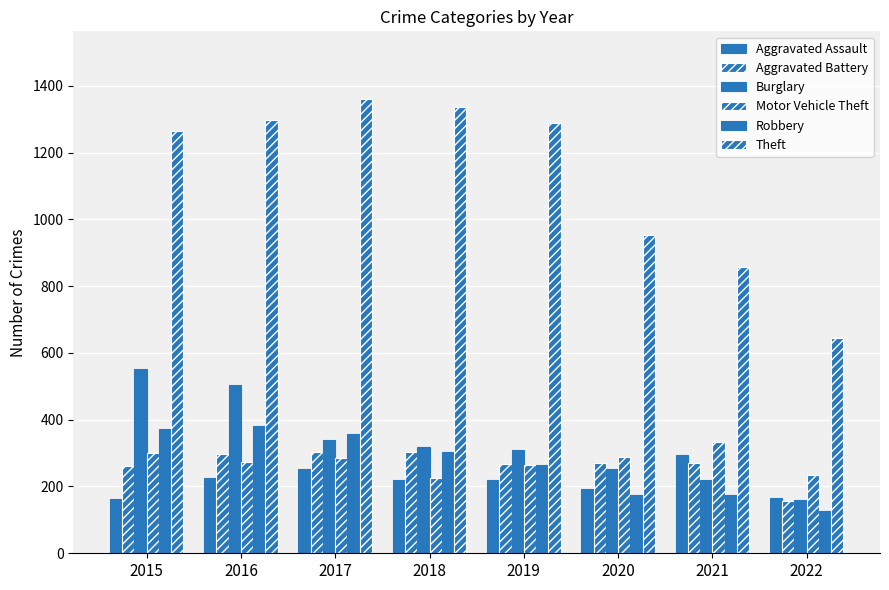

At which category is the sum across all series the highest?

2016